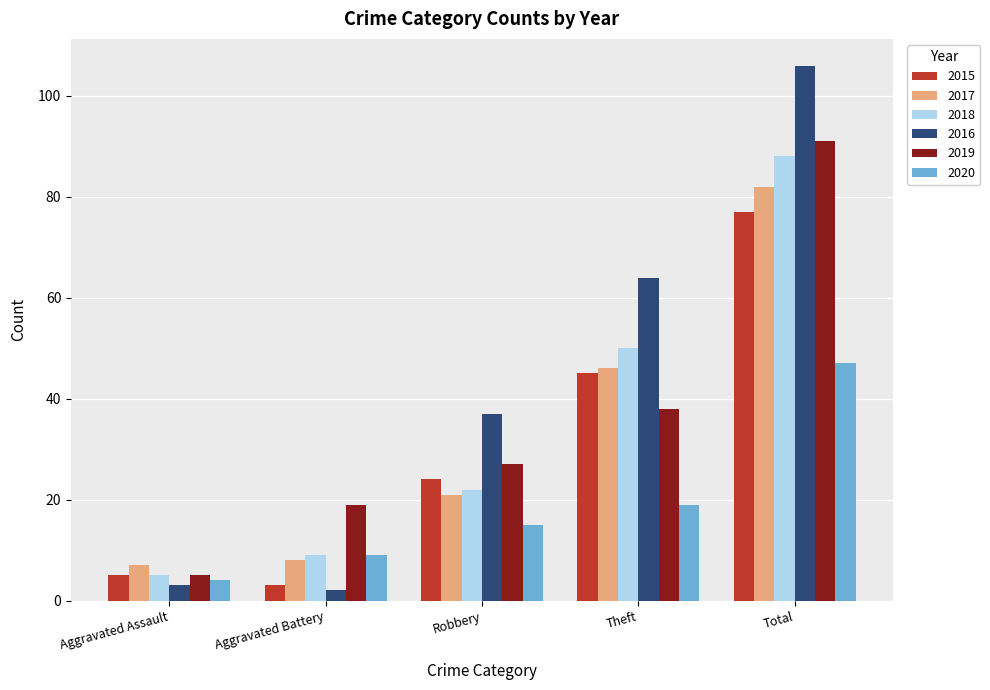

How many groups of bars are there?

5